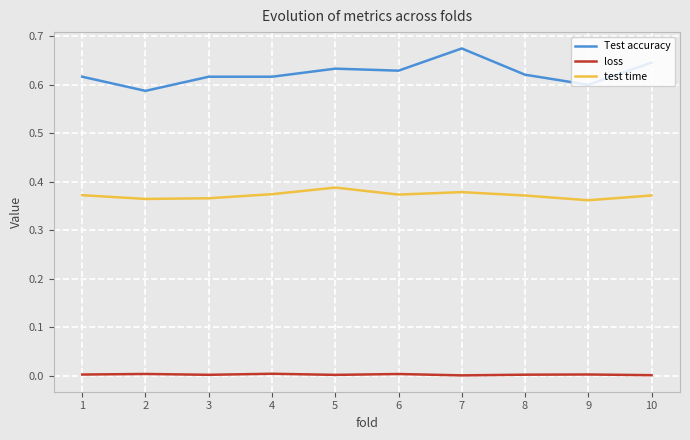

True or false: loss has a value of 0.0 at 5.

True